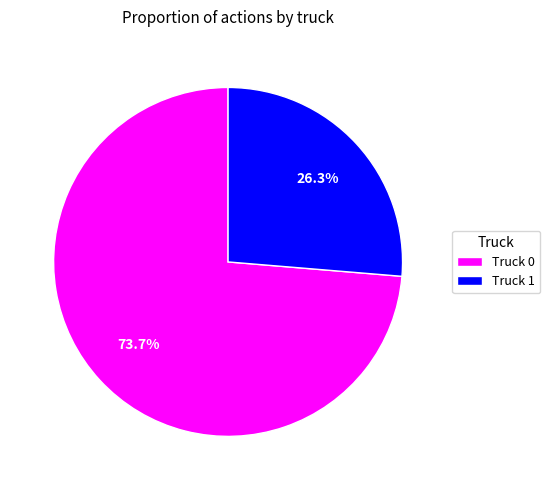

What portion of the pie excludes Truck 0?

26.3%